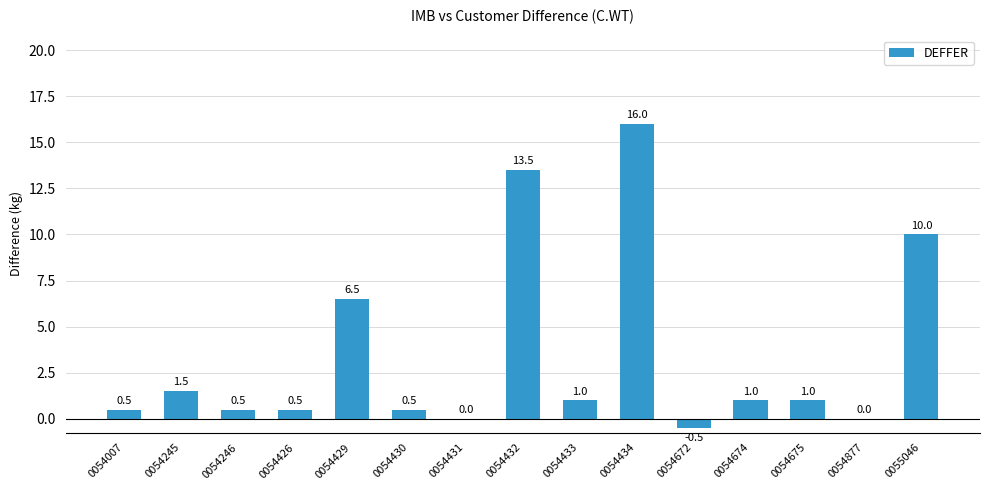

Between 0054672 and 0054245, which is larger?

0054245